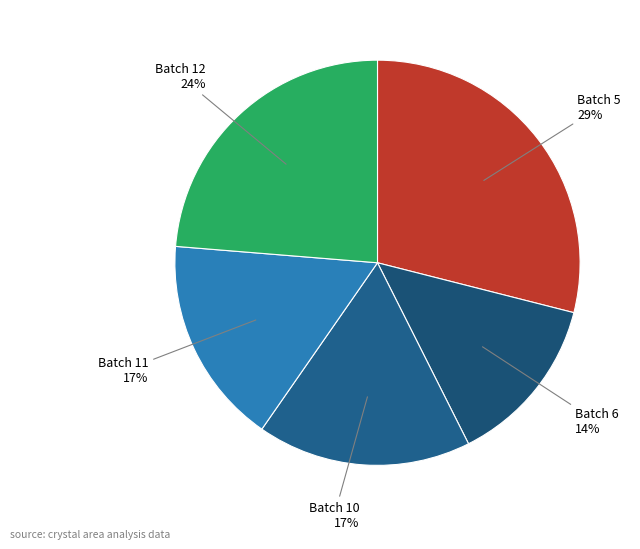

How many slices are in this pie chart?

5